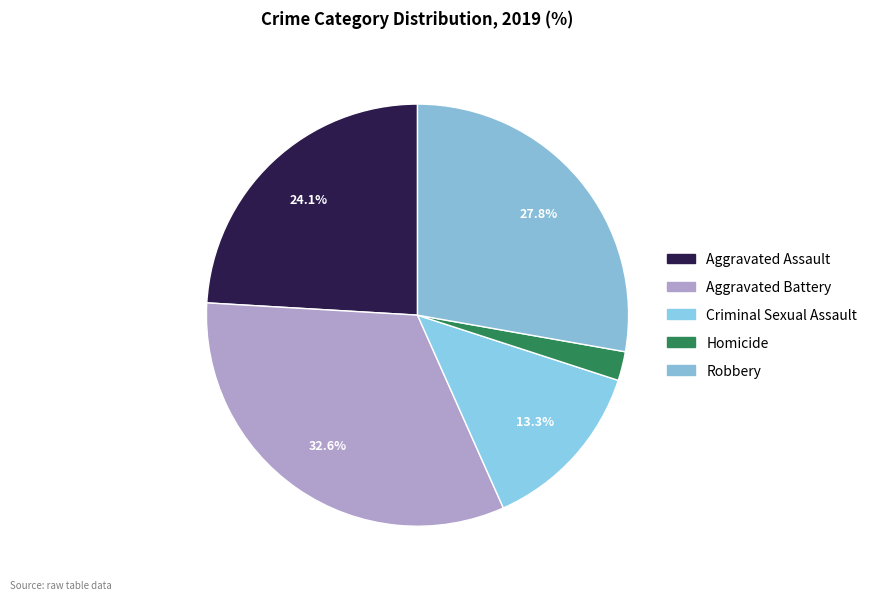

Which category has the smallest portion of the pie?

Homicide